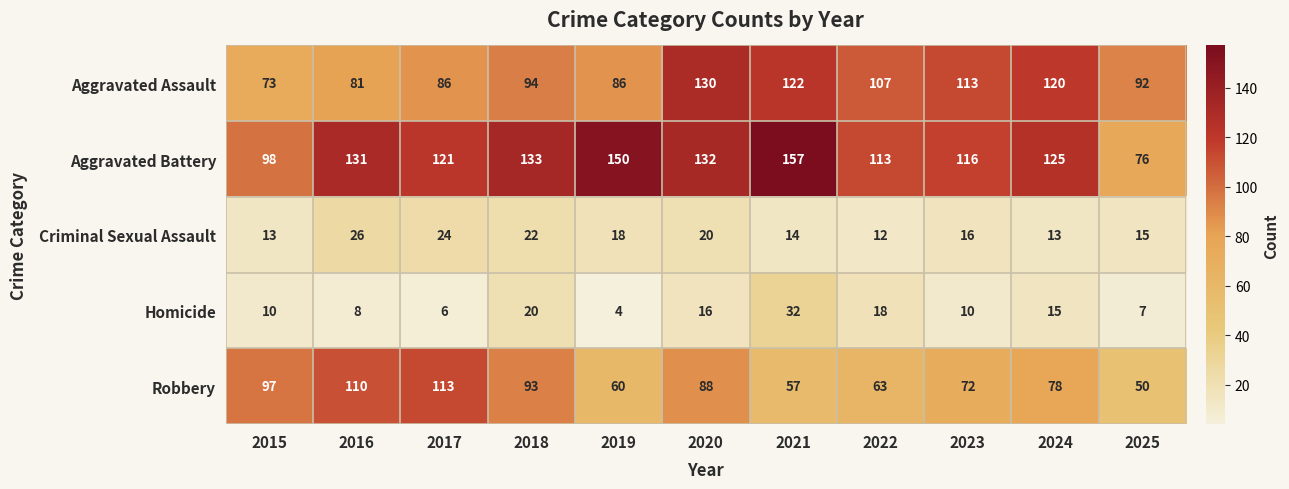

Between 2016 and 2022, which series saw the biggest shift?

Robbery